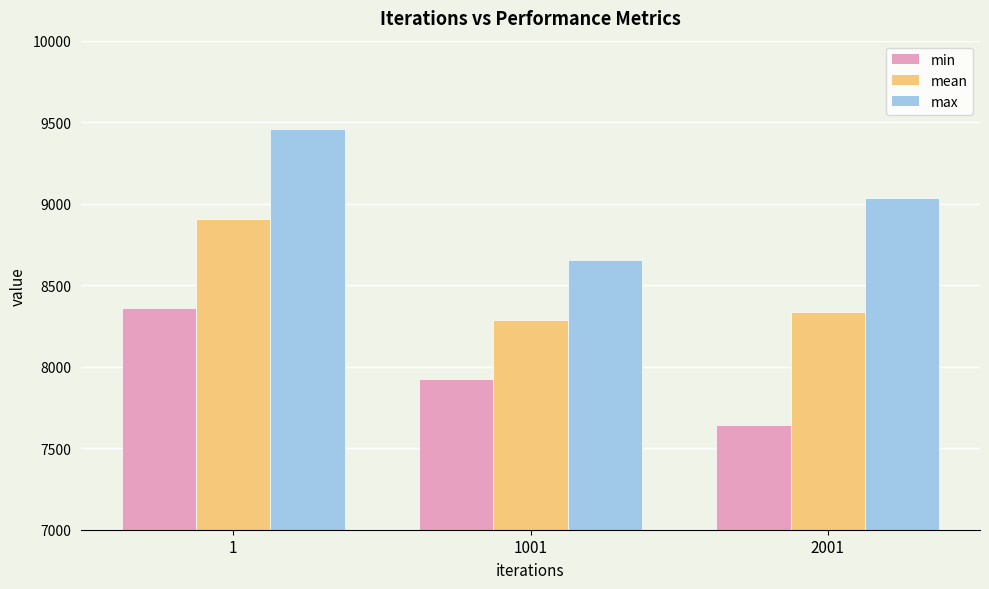

How many bars are there in total?

9